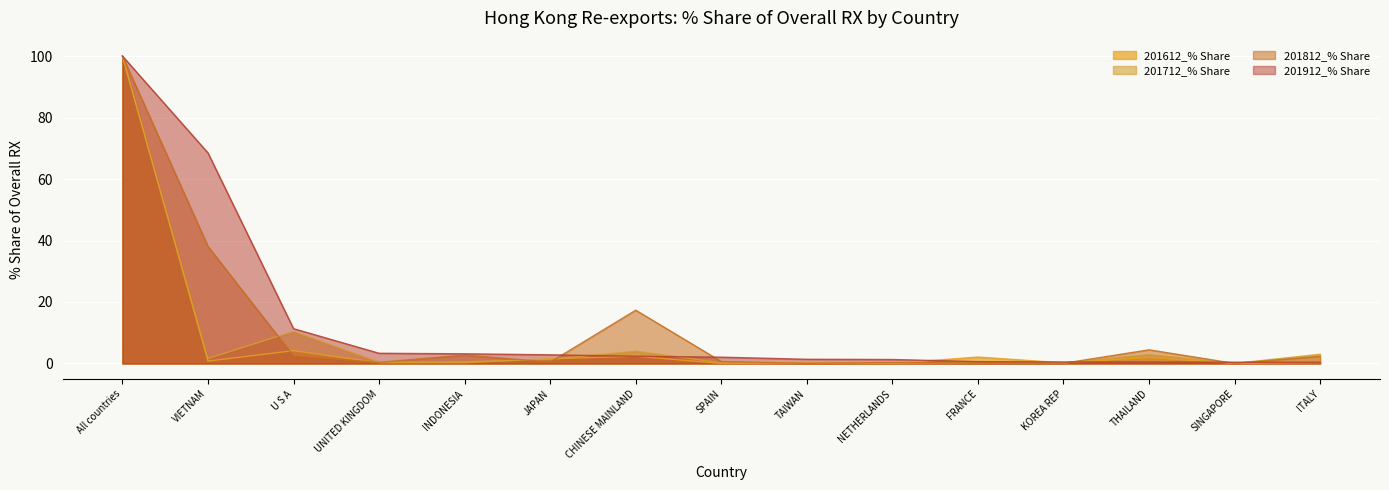

How many intersections are there between 201712_% Share and 201912_% Share?

5